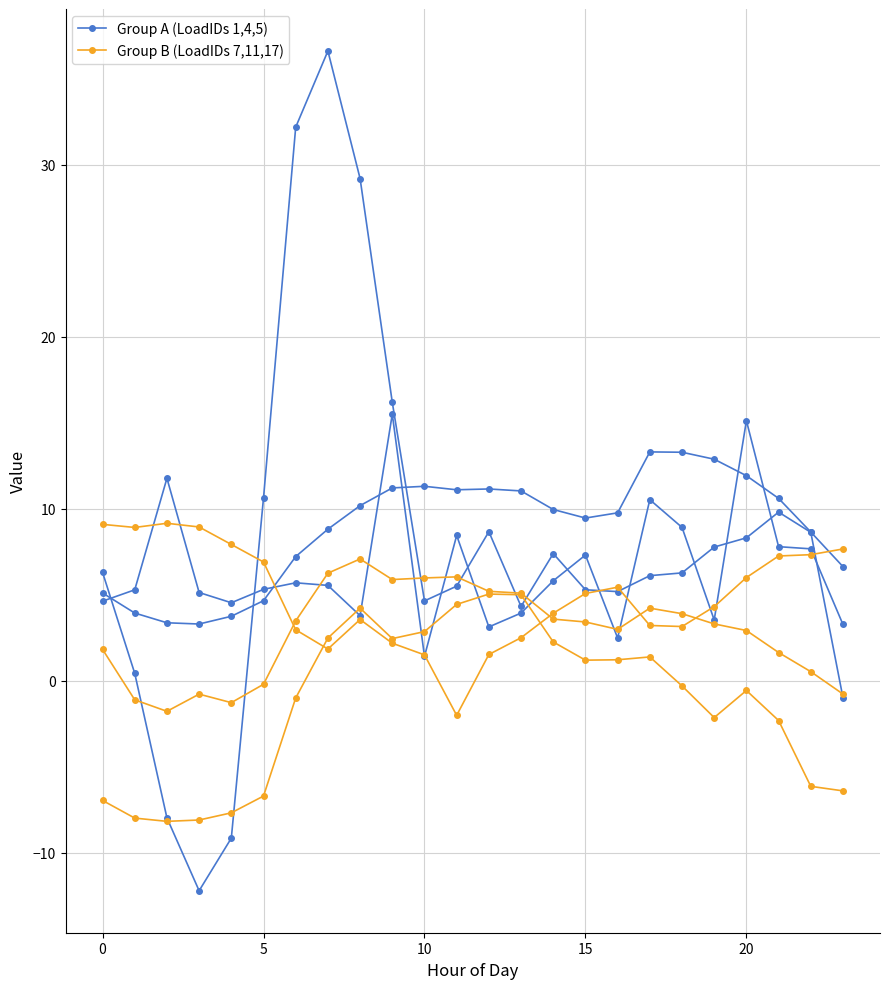

Which category has the lowest value in the LoadID=1 series?

10